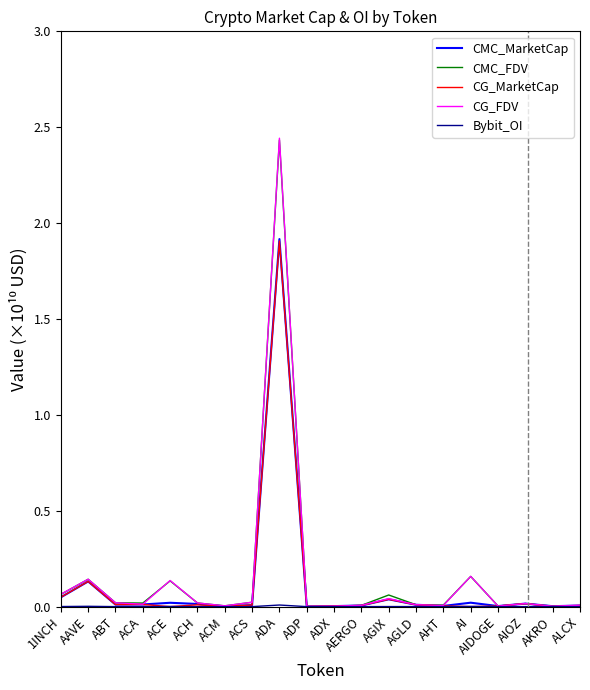

At which label does CMC_FDV reach its peak?

ADA